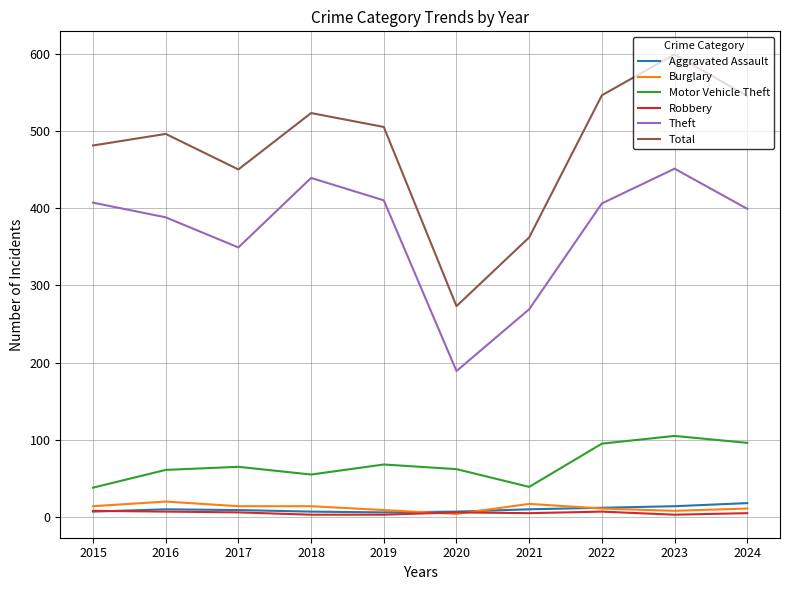

Where does the Total series first go above 505?

2018